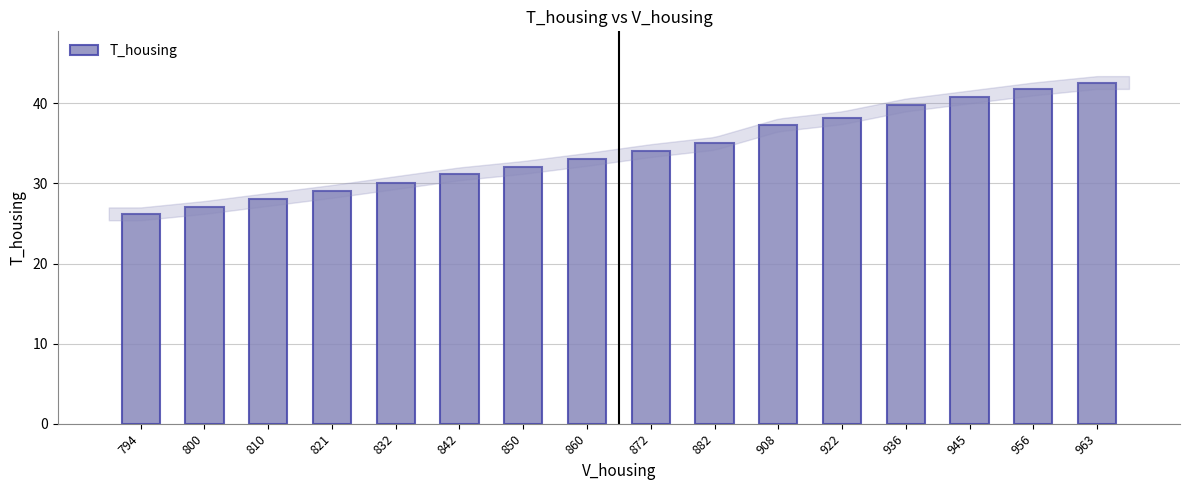

Between 821 and 945, which is larger?

945